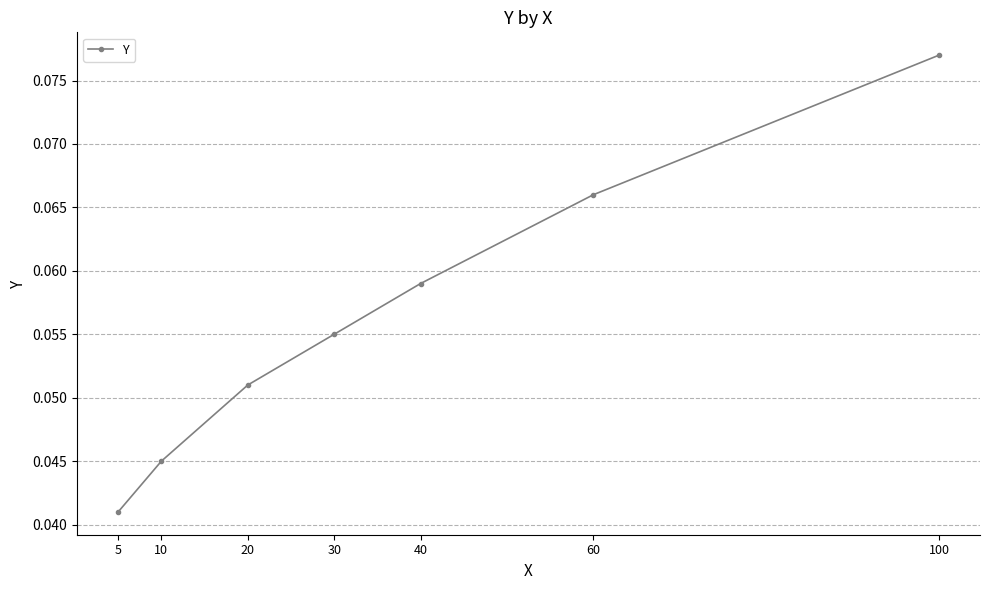

Which label corresponds to the smallest value in the chart?

5